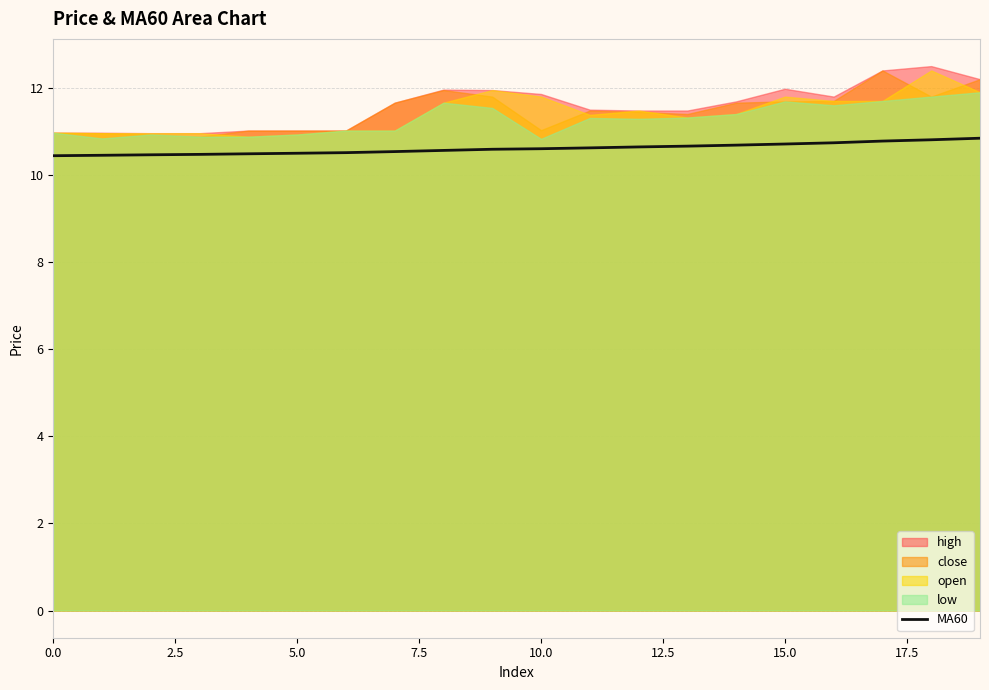

What is the highest value of the MA60 series?

10.8